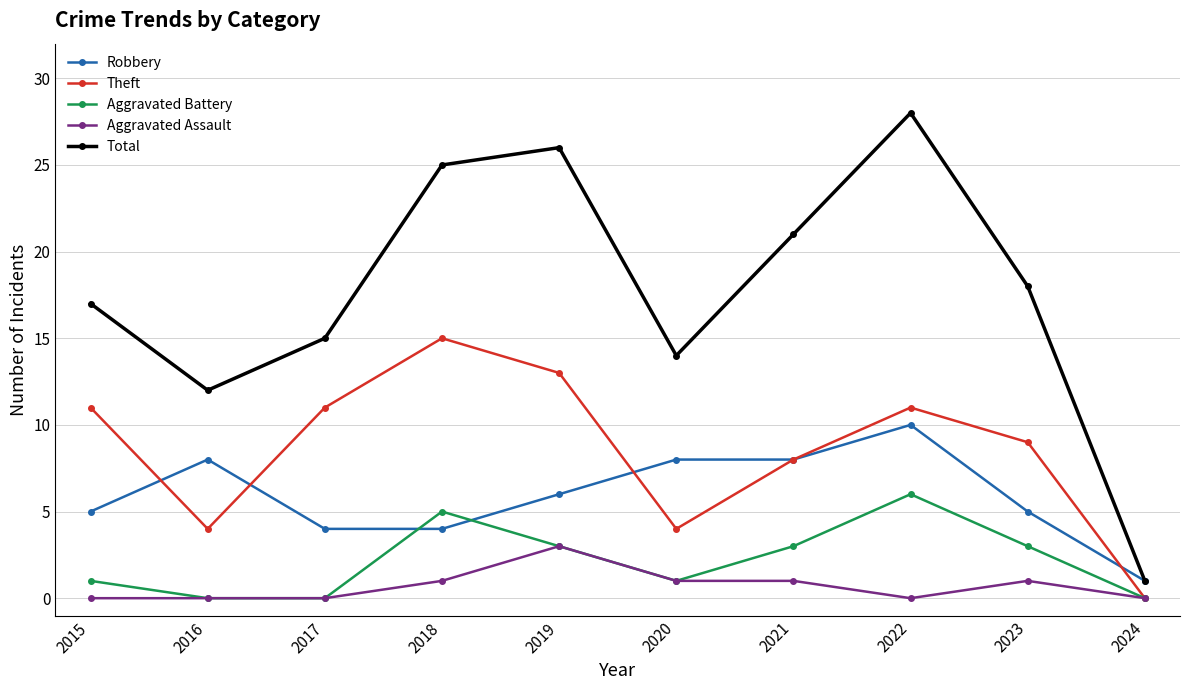

Rank the series by their maximum value, from lowest to highest.

Aggravated Assault, Aggravated Battery, Robbery, Theft, Total